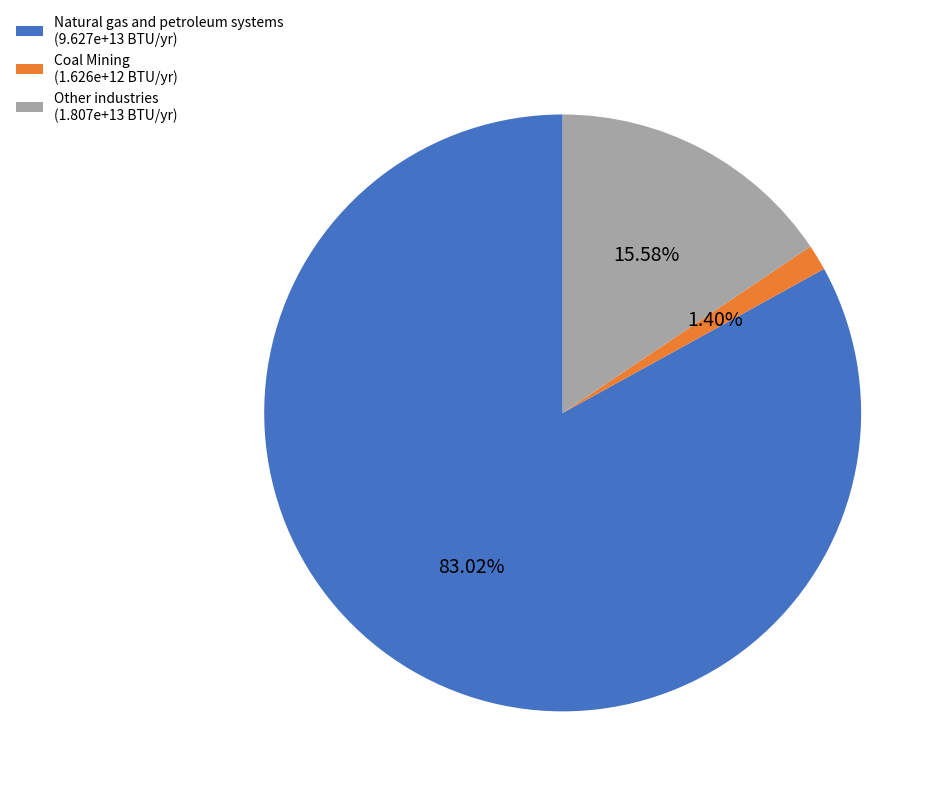

Rank the categories by value from lowest to highest.

Coal Mining, Other industries, Natural gas and petroleum systems